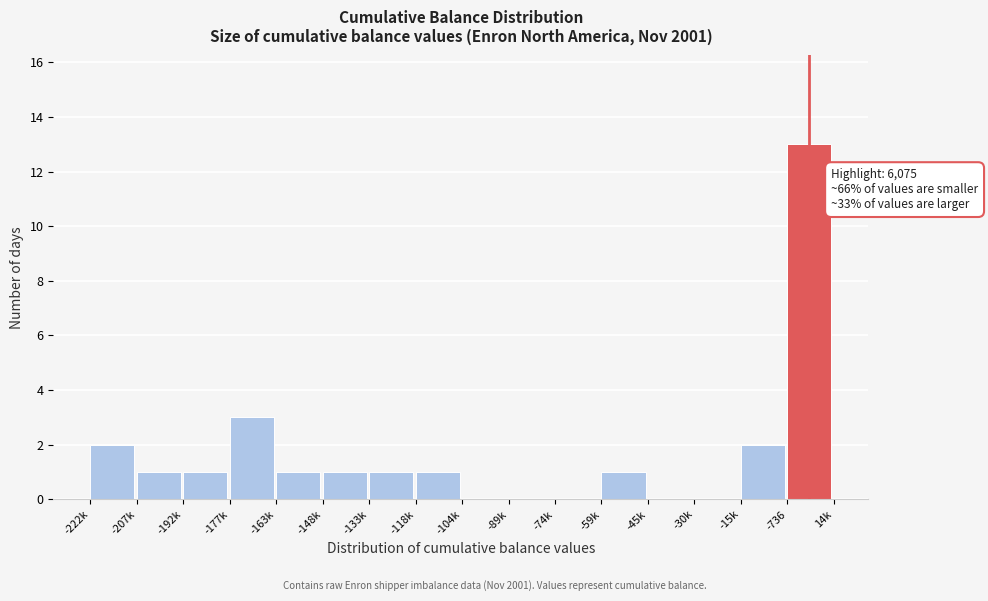

Reading left to right, extract all data points from this chart.

-222k=2	-207k=1	-192k=1	-177k=3	-163k=1	-148k=1	-133k=1	-118k=1	-104k=0	-89k=0	-74k=0	-59k=1	-45k=0	-30k=0	-15k=2	-736=13